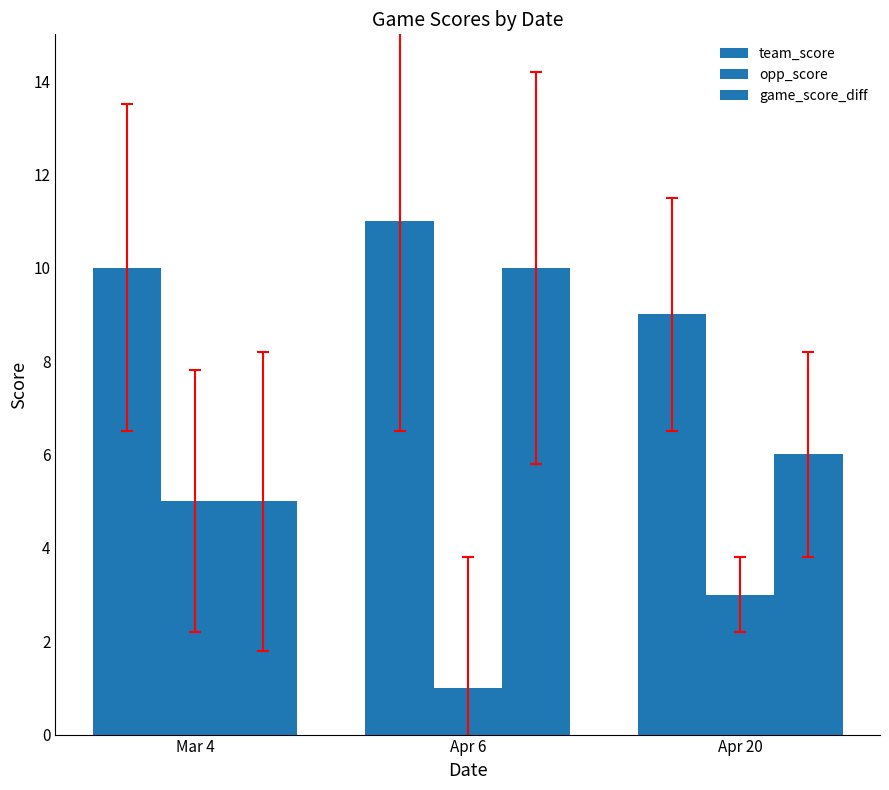

What is the label of the 2nd bar from the left?

Apr 6